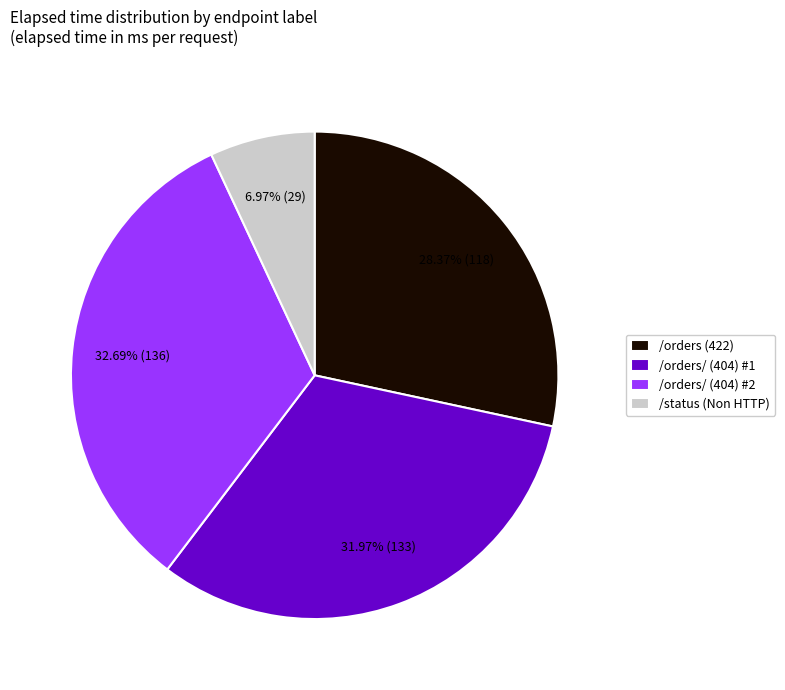

What percentage is the /status (Non HTTP) slice, to the nearest percent?

7%